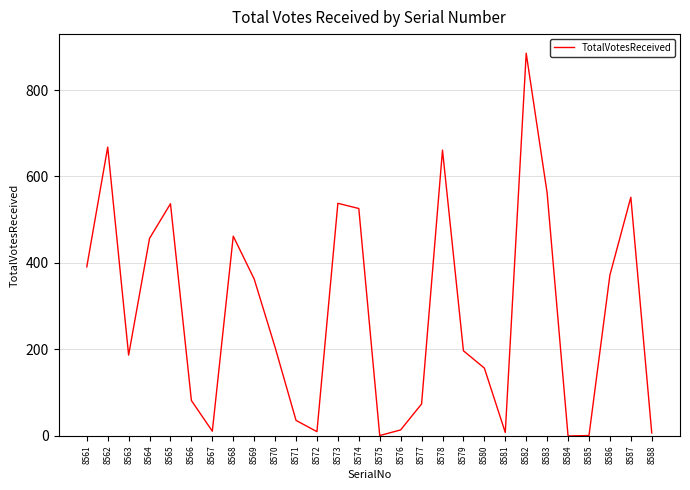

What is the sum of all values?

7964